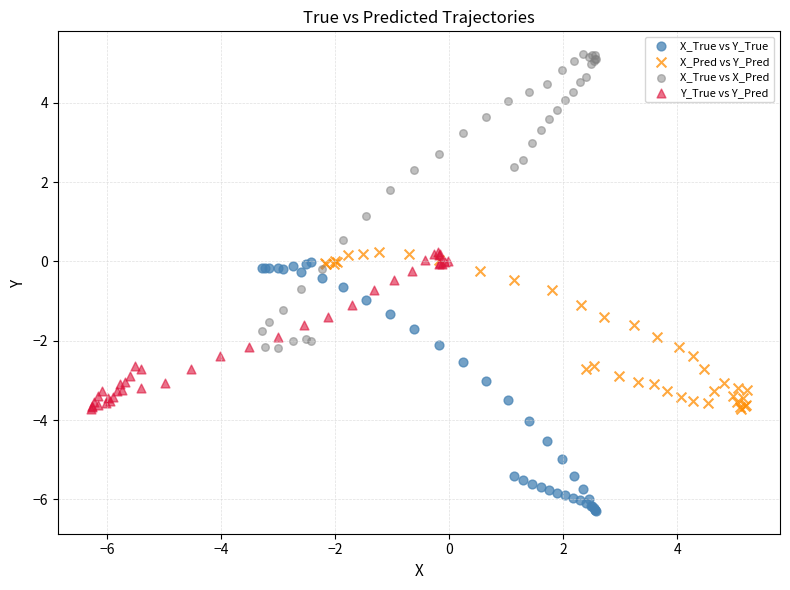

Which series reaches the maximum Y coordinate?

X_True vs X_Pred